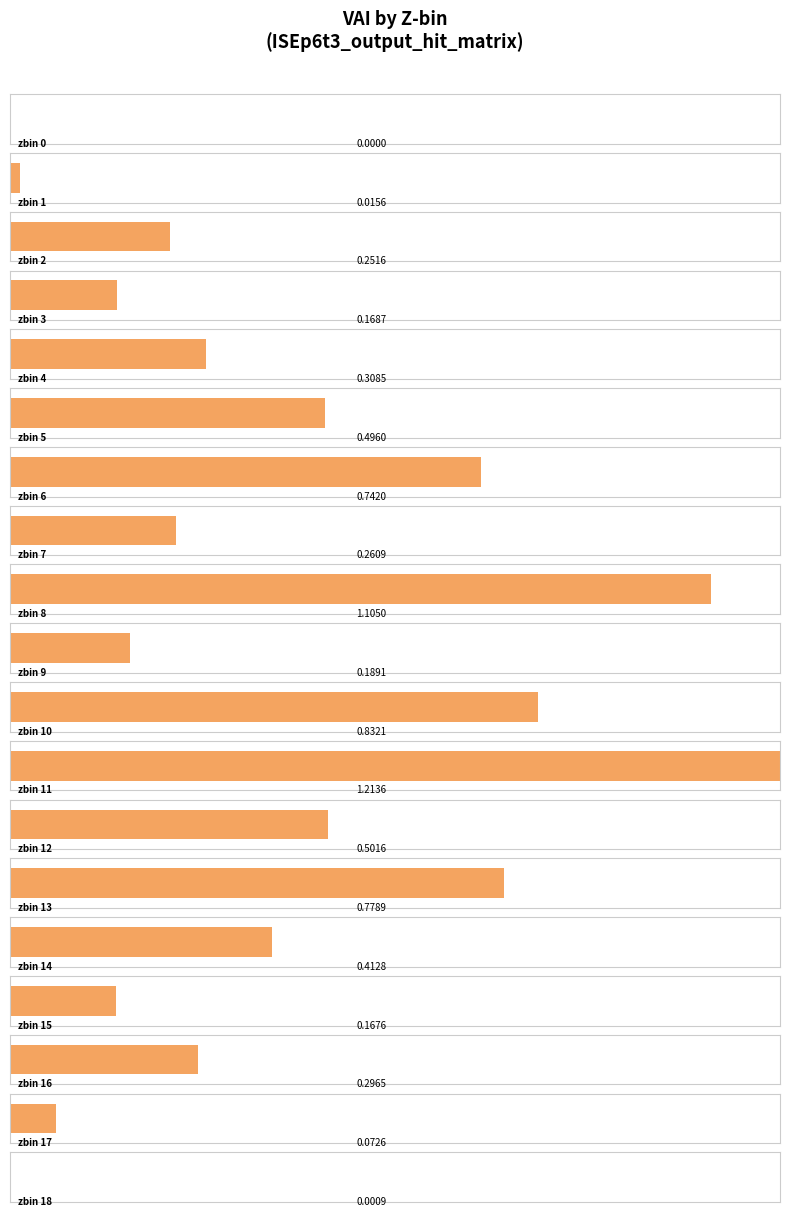

Are the bars grouped side by side (vs. stacked)?

No